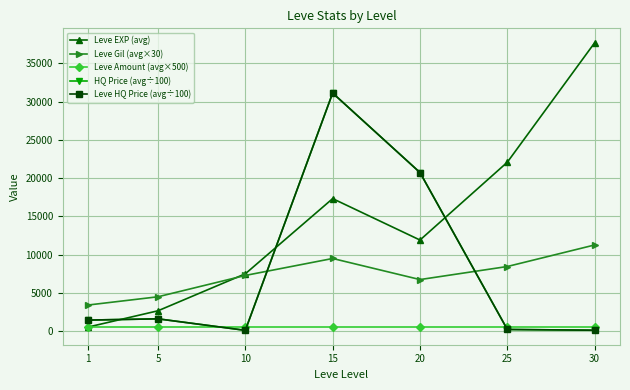

Is the value of Leve Gil (avg×30) at 20 greater than the value of HQ Price (avg÷100) at 10?

Yes